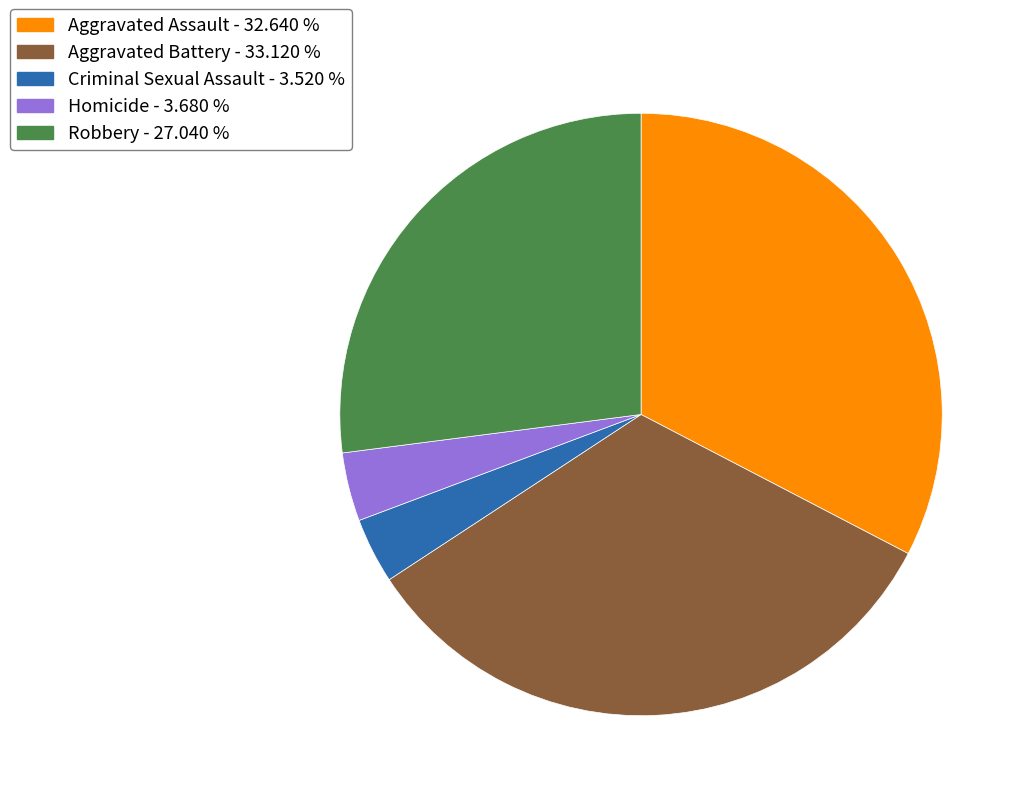

Does any single category account for the majority?

No